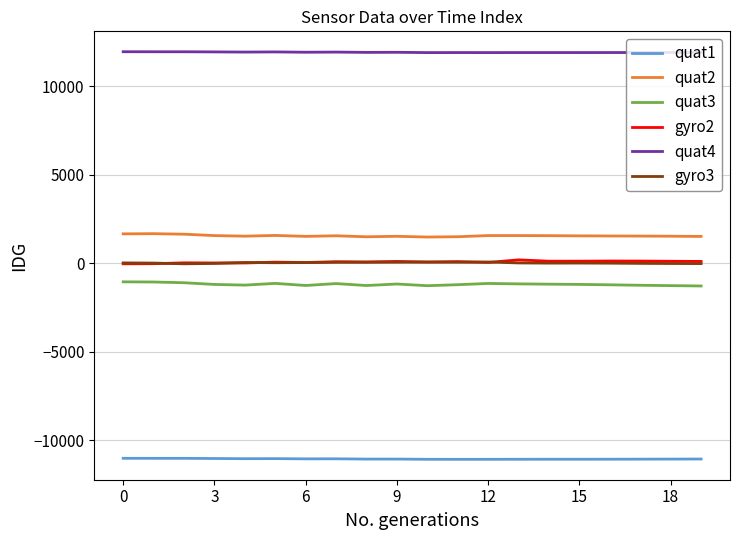

What are all the series names shown in the legend?

quat1, quat2, quat3, gyro2, quat4, gyro3